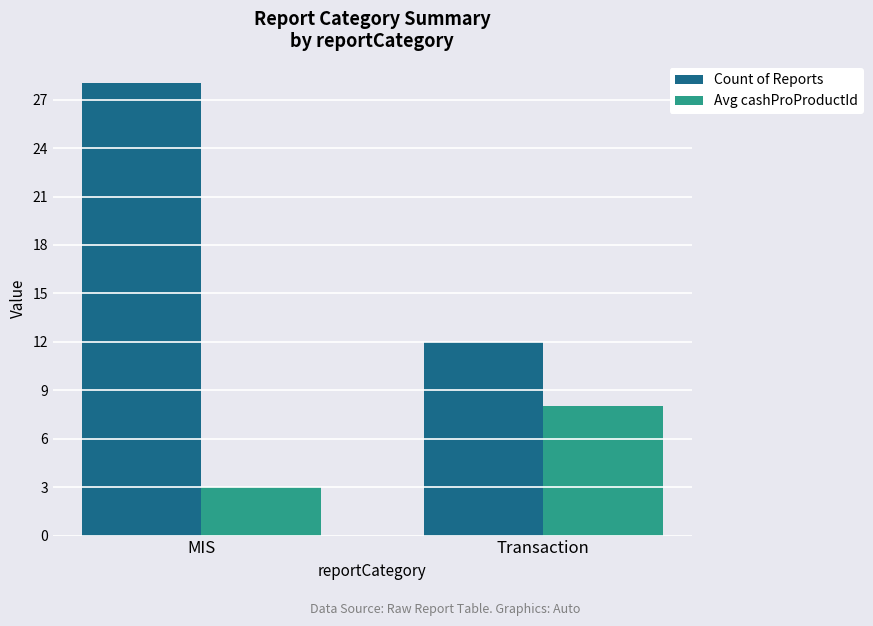

What is the minimum value shown in the chart?

3